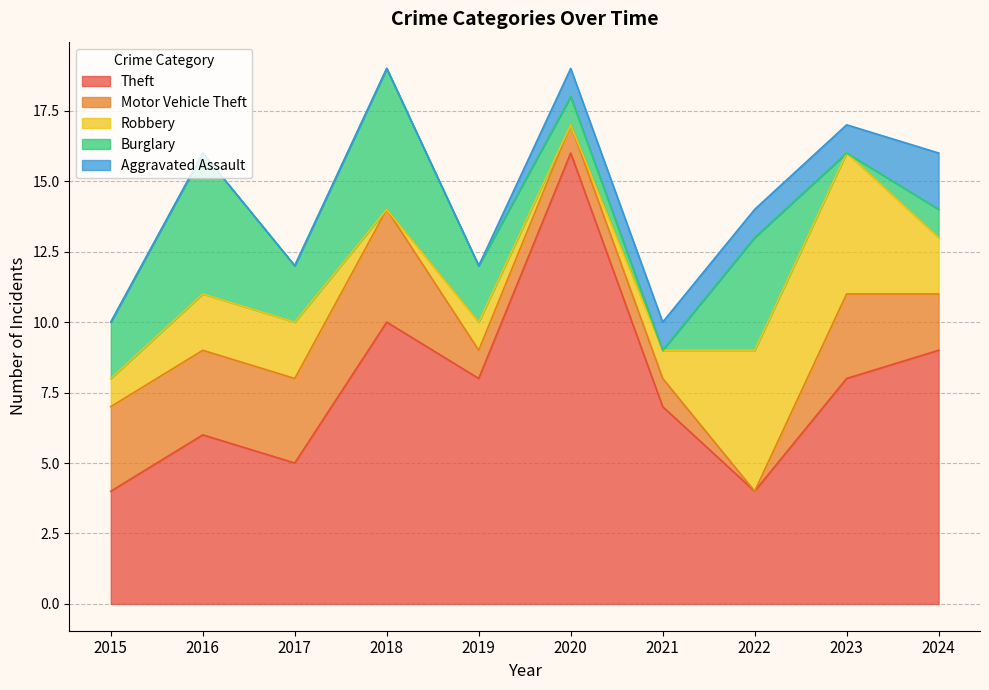

How many lines are shown in the chart?

5